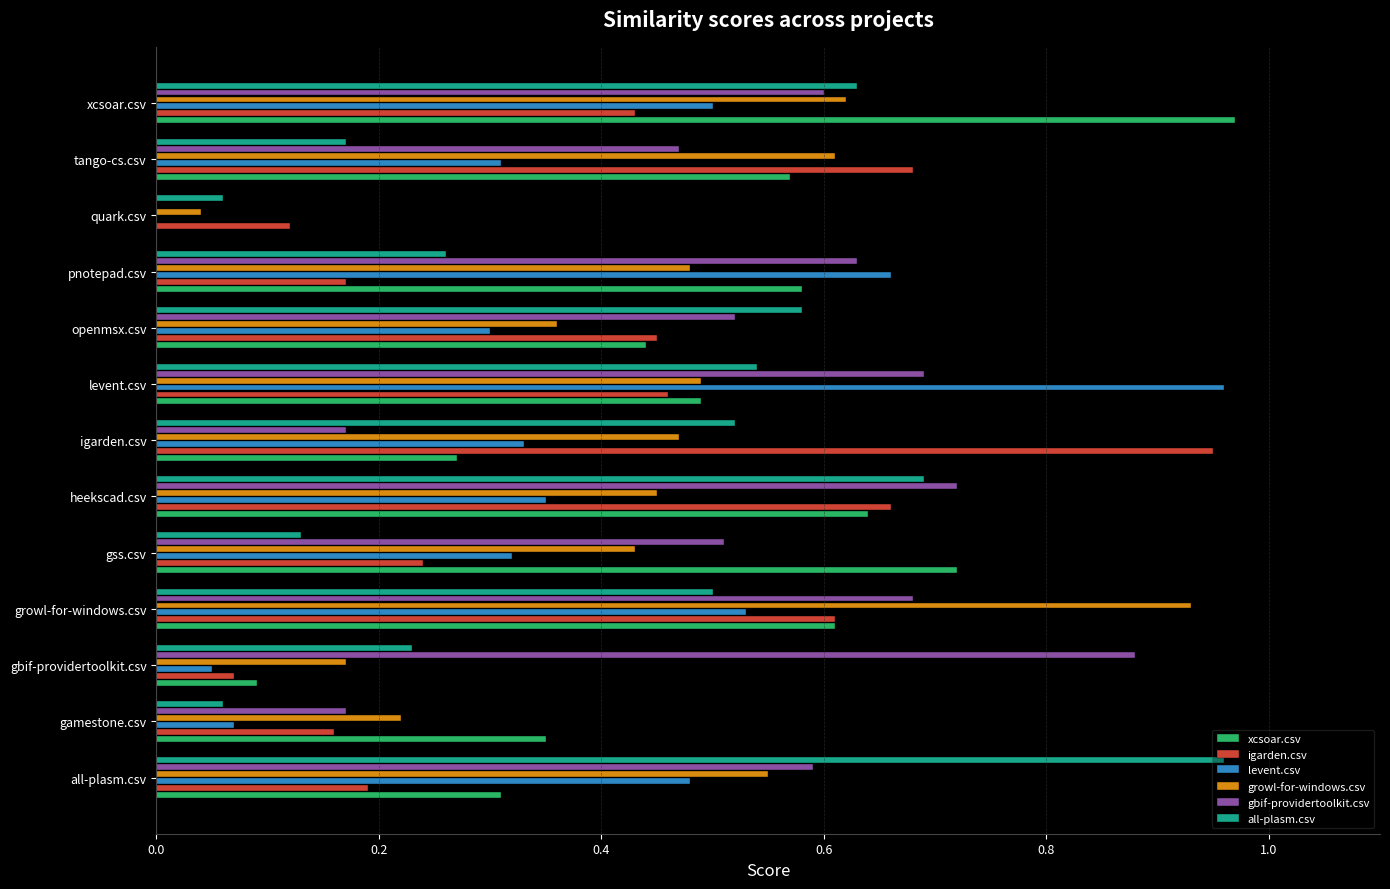

True or false: all-plasm.csv has a value of 0.3 at pnotepad.csv.

True